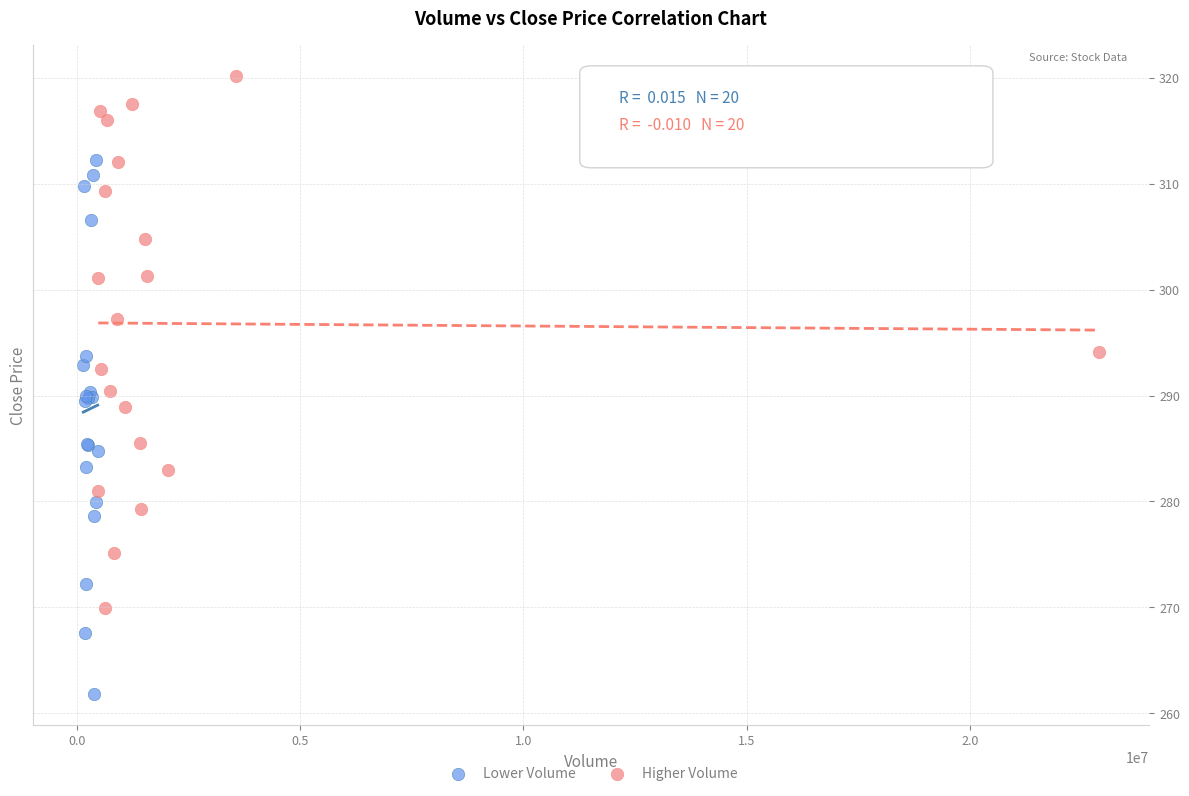

Which series reaches the maximum Y coordinate?

Higher Volume